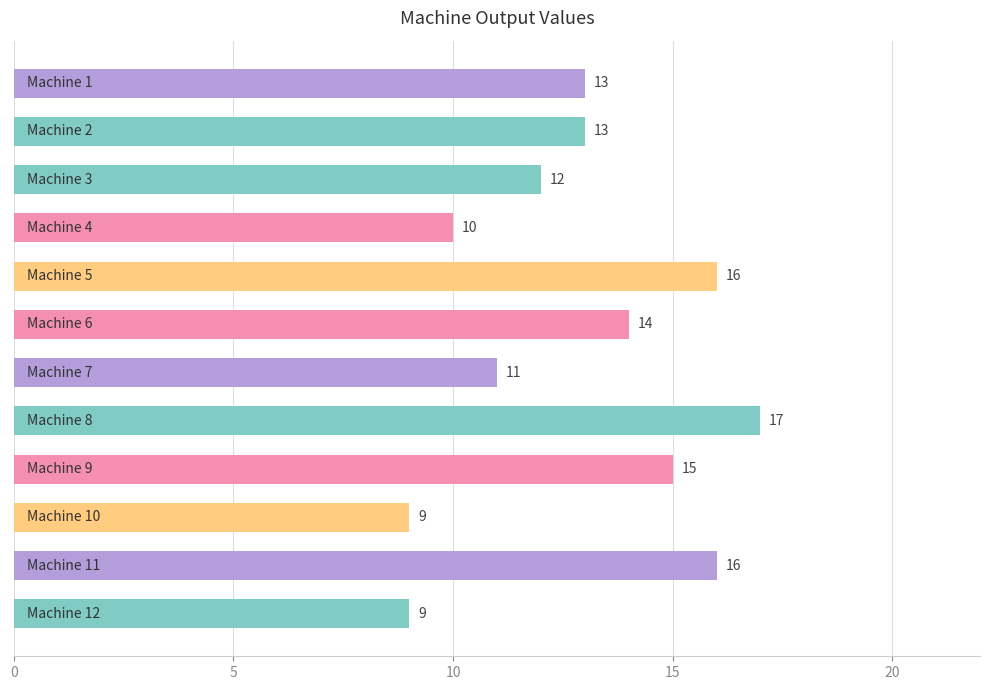

Reading top to bottom, list all the values displayed in this chart.

13	13	12	10	16	14	11	17	15	9	16	9